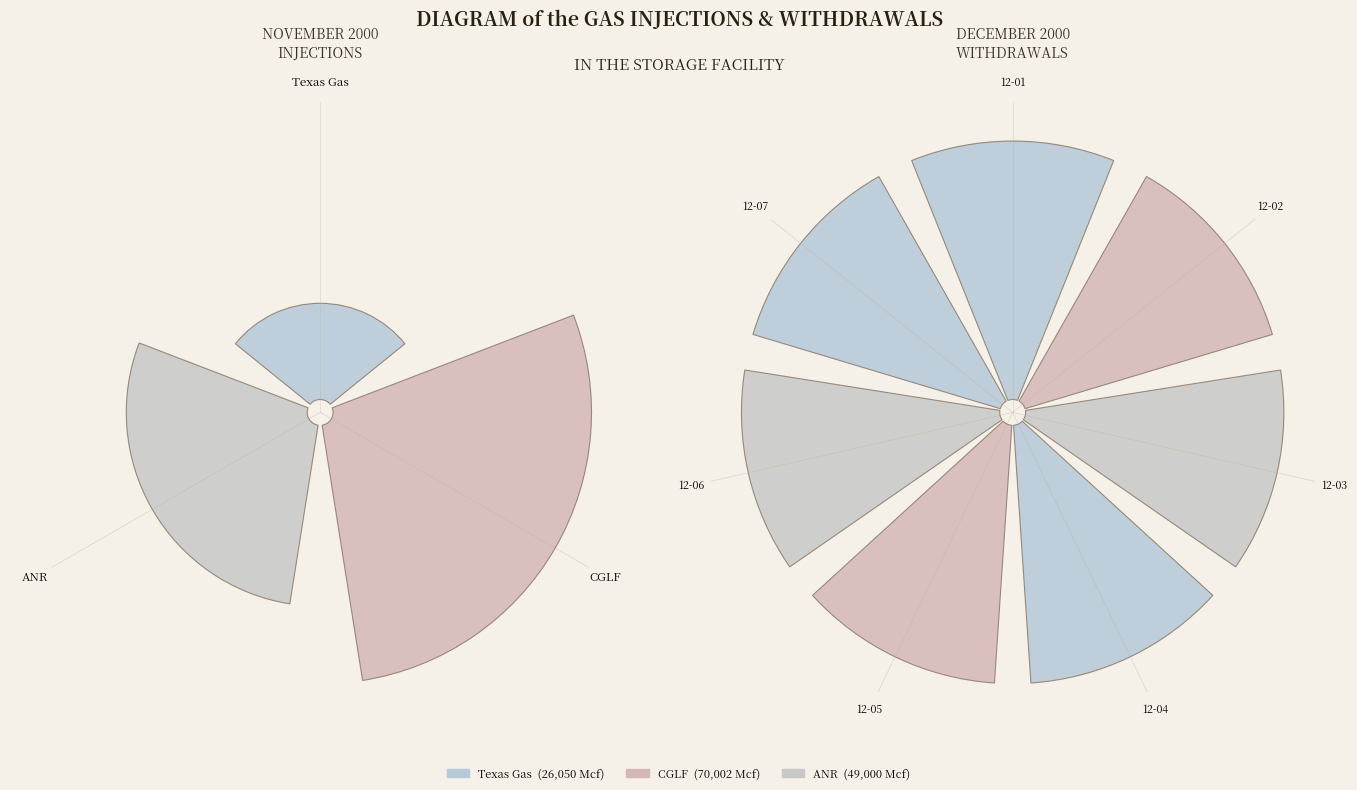

Which series has the widest spread of values?

CGLF